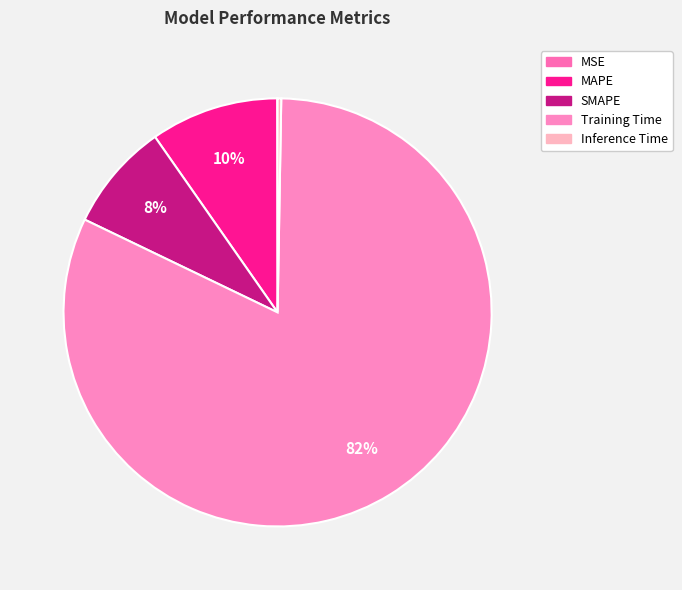

Rank the categories by value from lowest to highest.

MSE, Inference Time, SMAPE, MAPE, Training Time